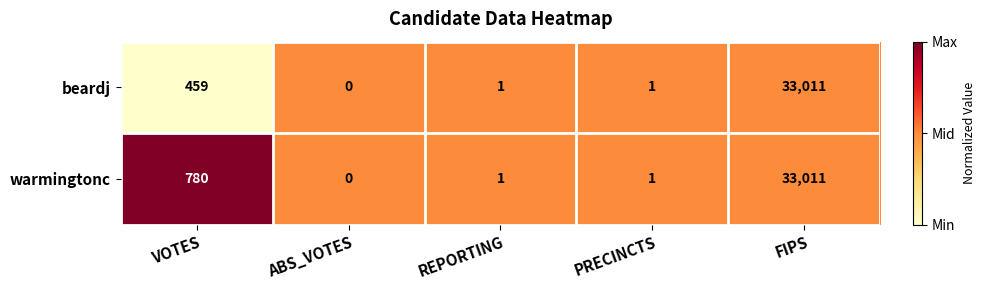

Is it true that beardj equals 8066 at FIPS?

False